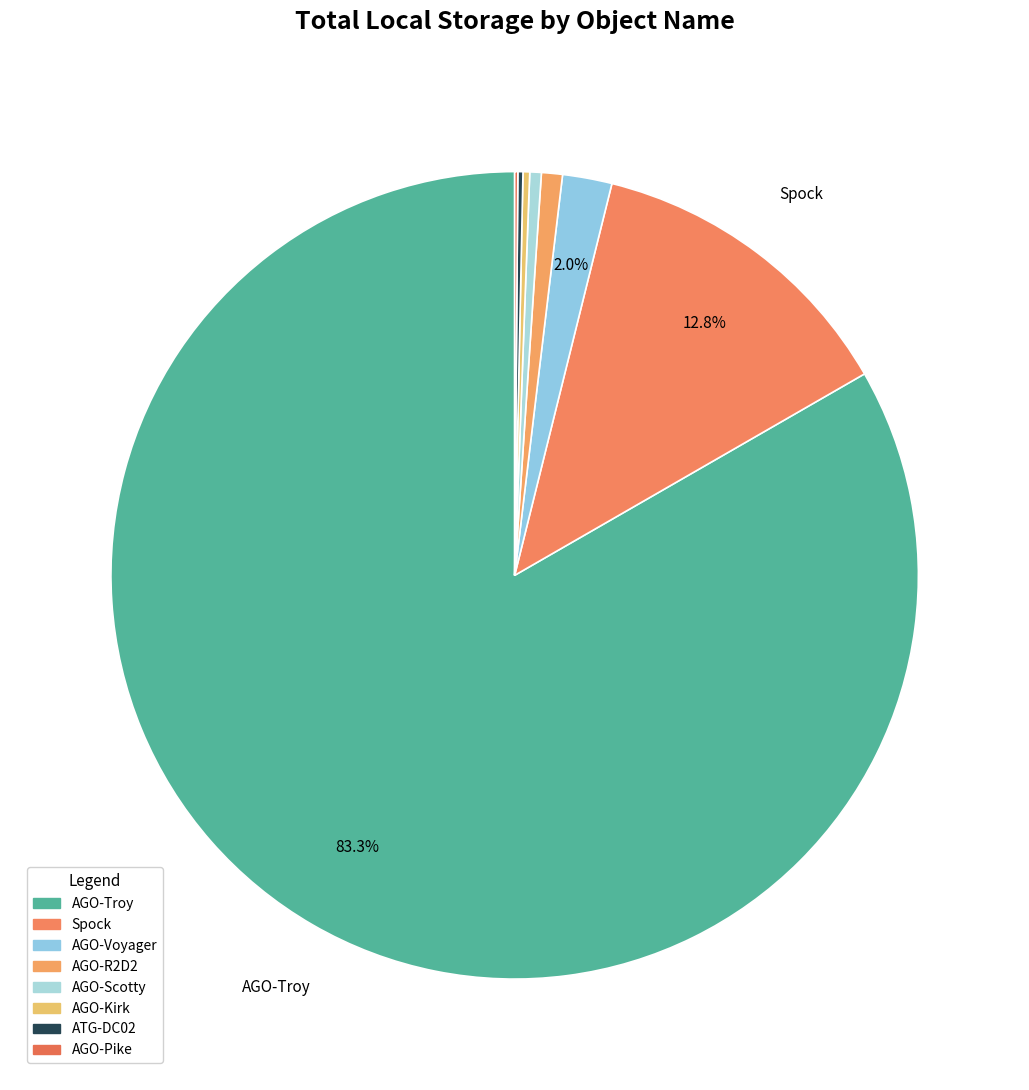

How many segments does this pie chart have?

8